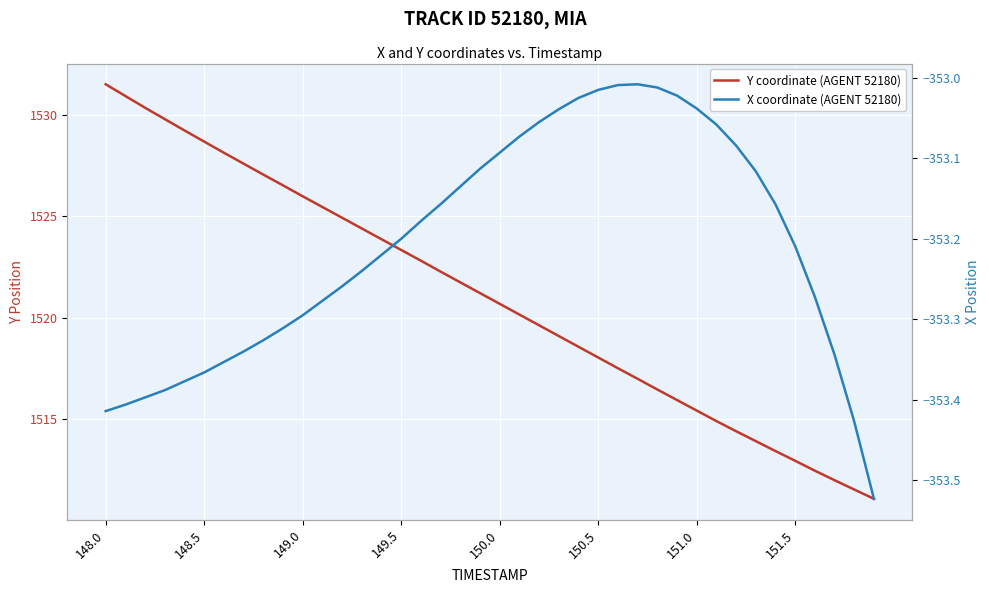

How many lines are shown in the chart?

2